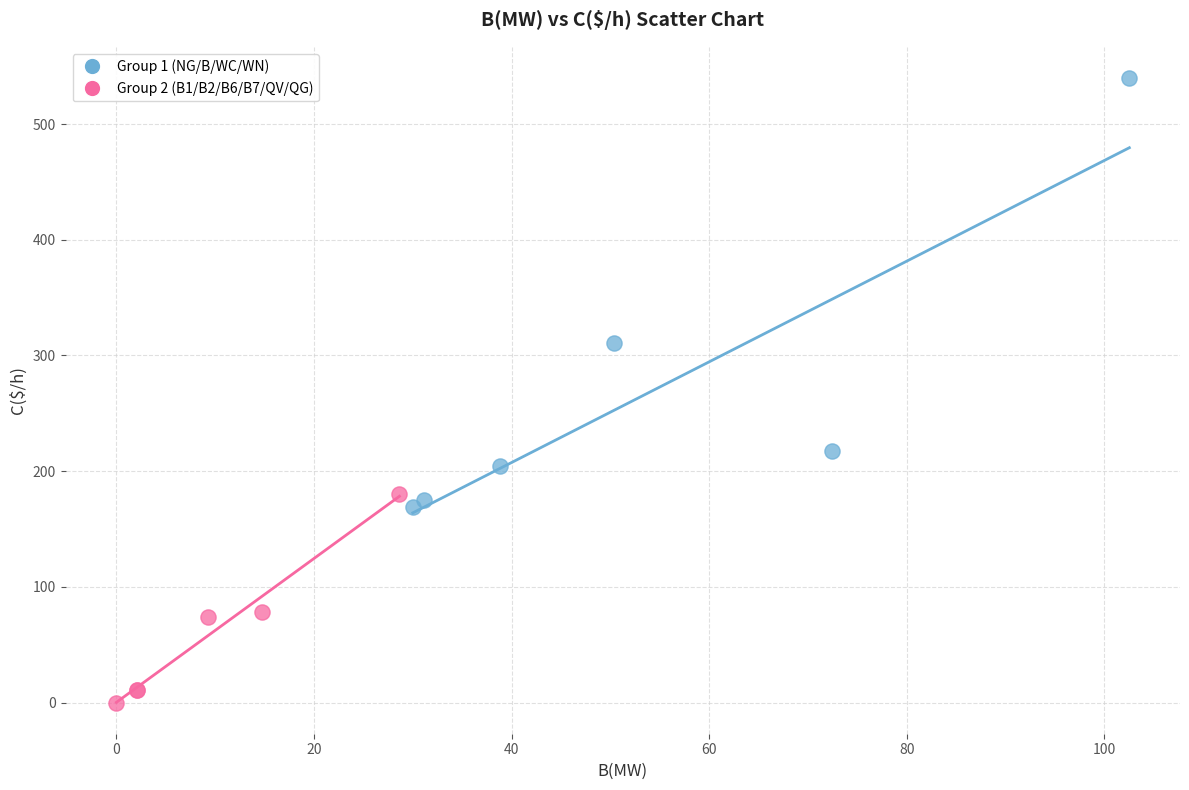

Which series has the largest Y range (max minus min)?

Group 1 (NG/B/WC/WN)